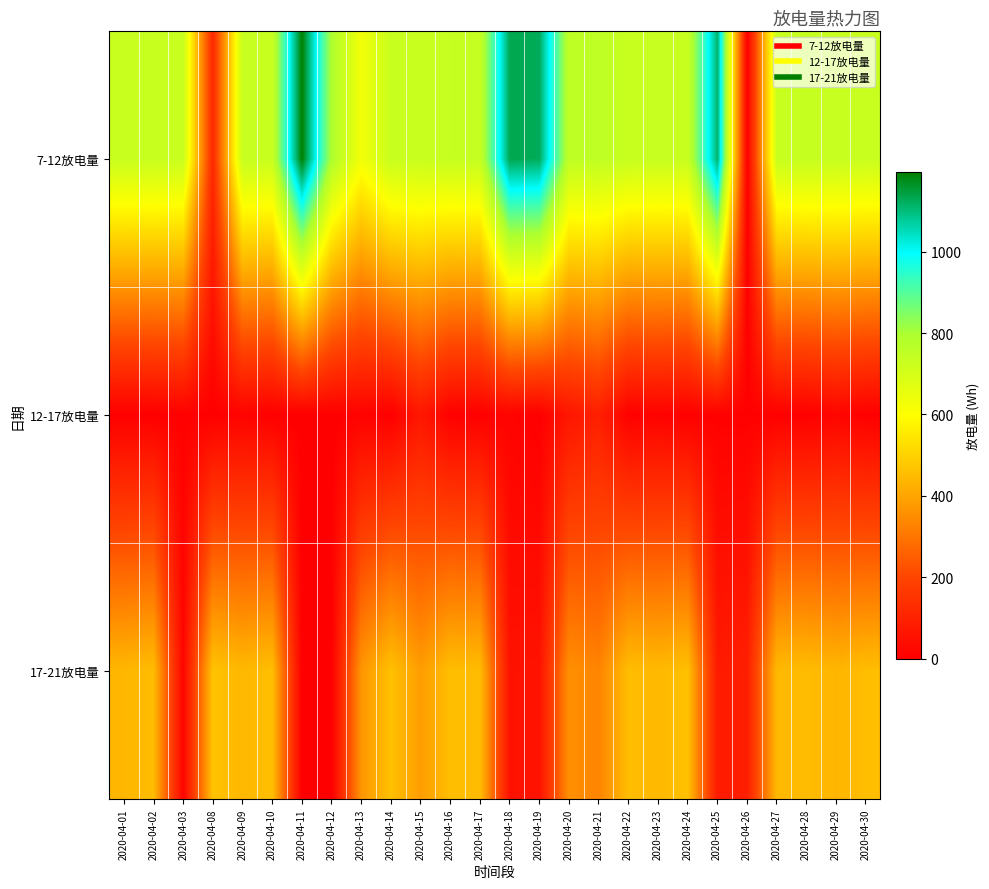

Which series has the widest spread of values?

7-12放电量